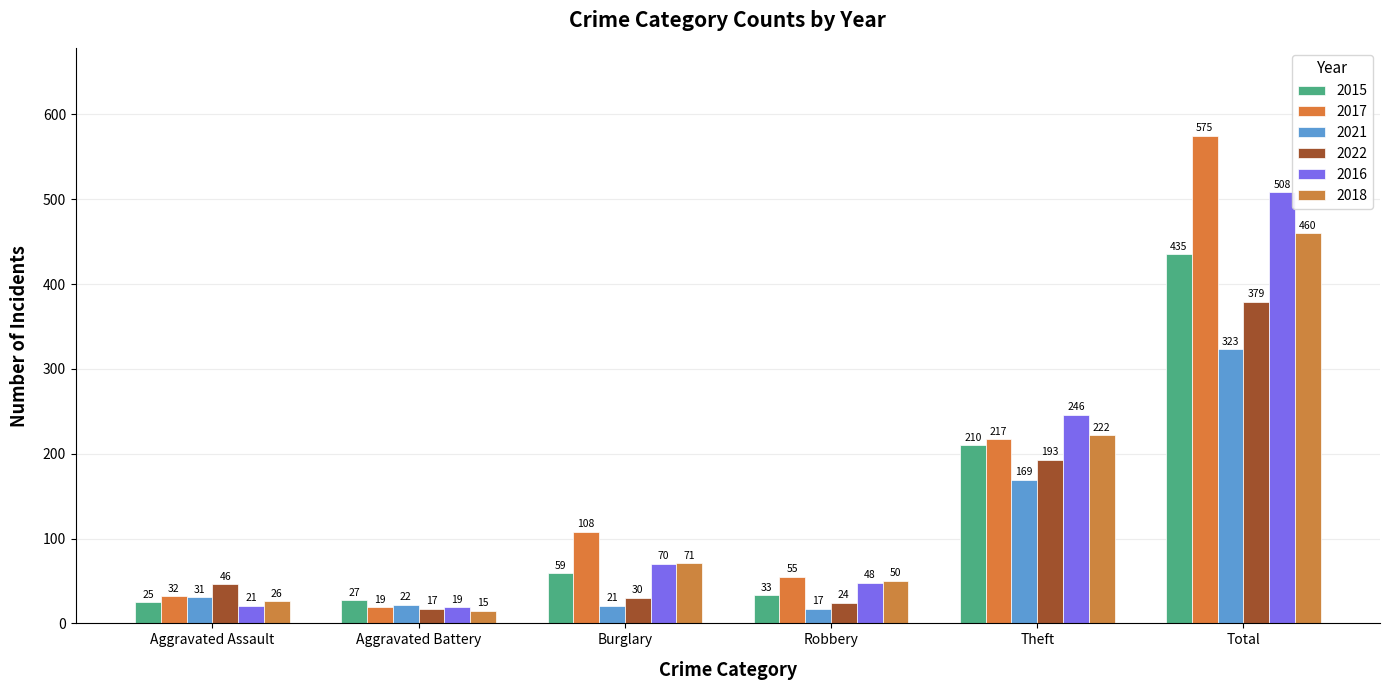

Which has a higher value, Aggravated Assault or Theft?

Theft